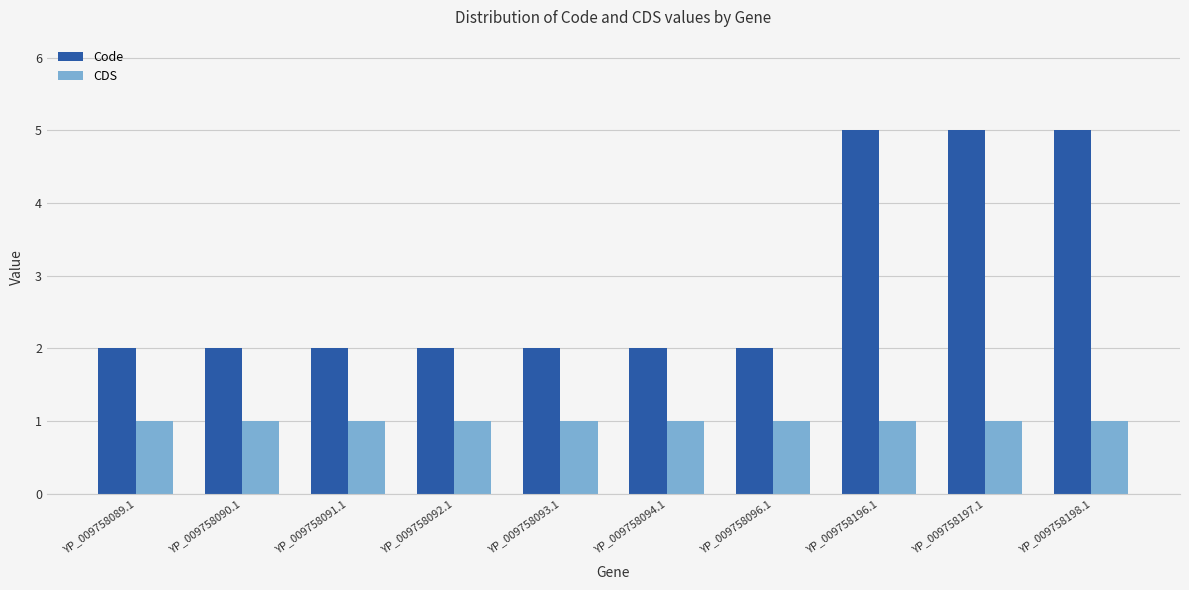

What is the lowest value of the CDS series?

1